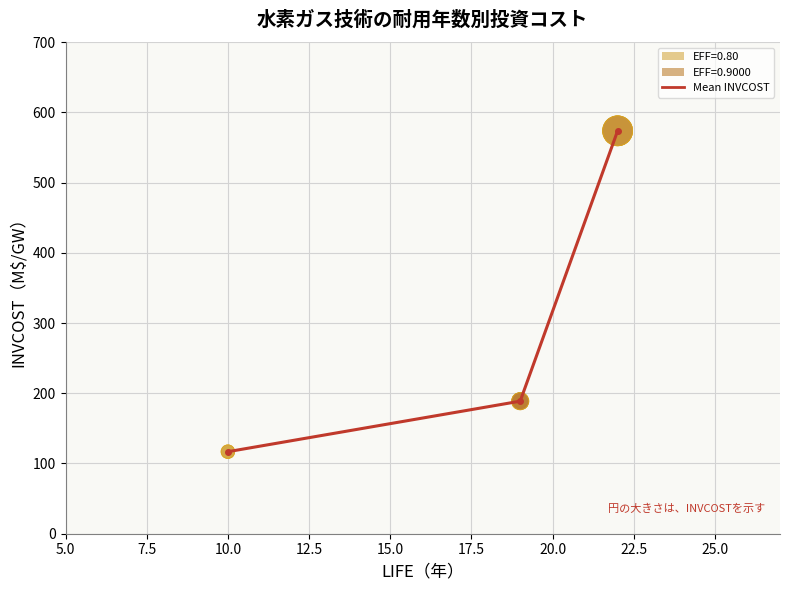

What is the greatest value displayed?

573.7